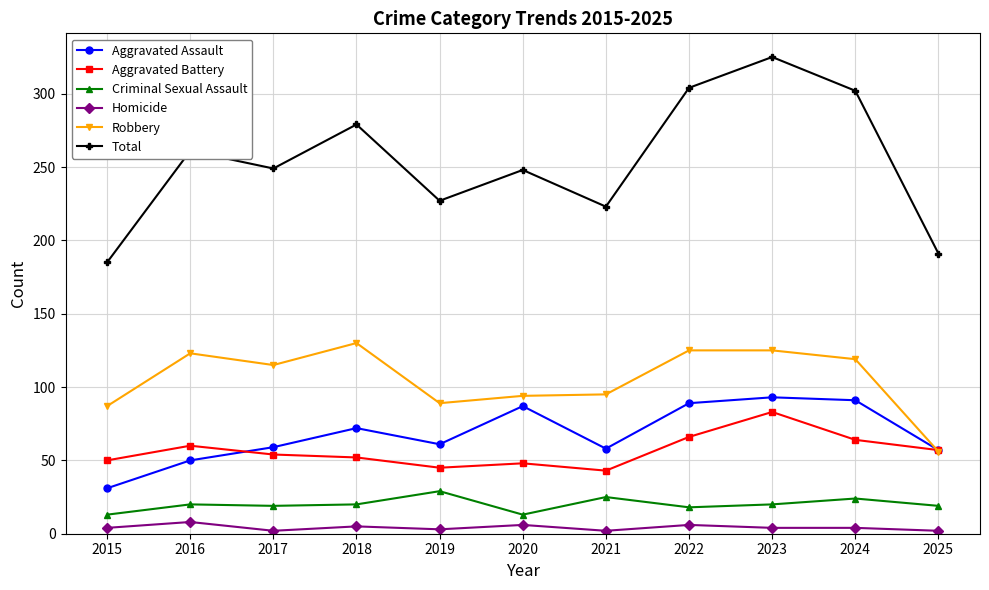

At which category is the sum across all series the highest?

2023